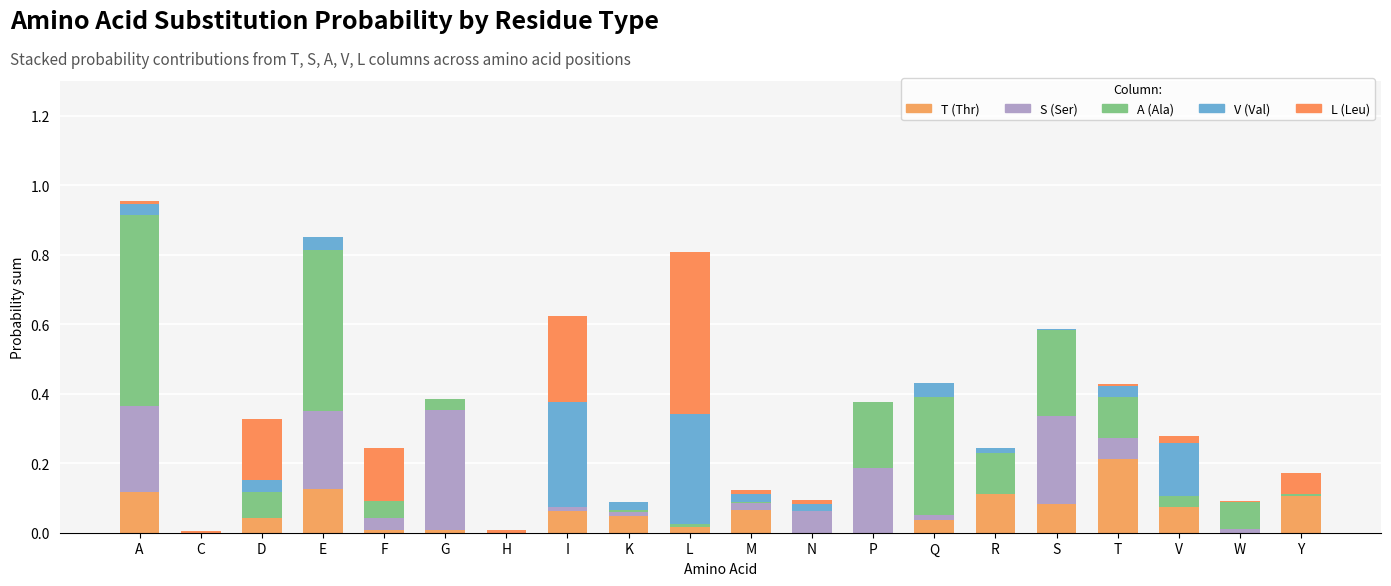

Which has a higher value, Y or K?

Y